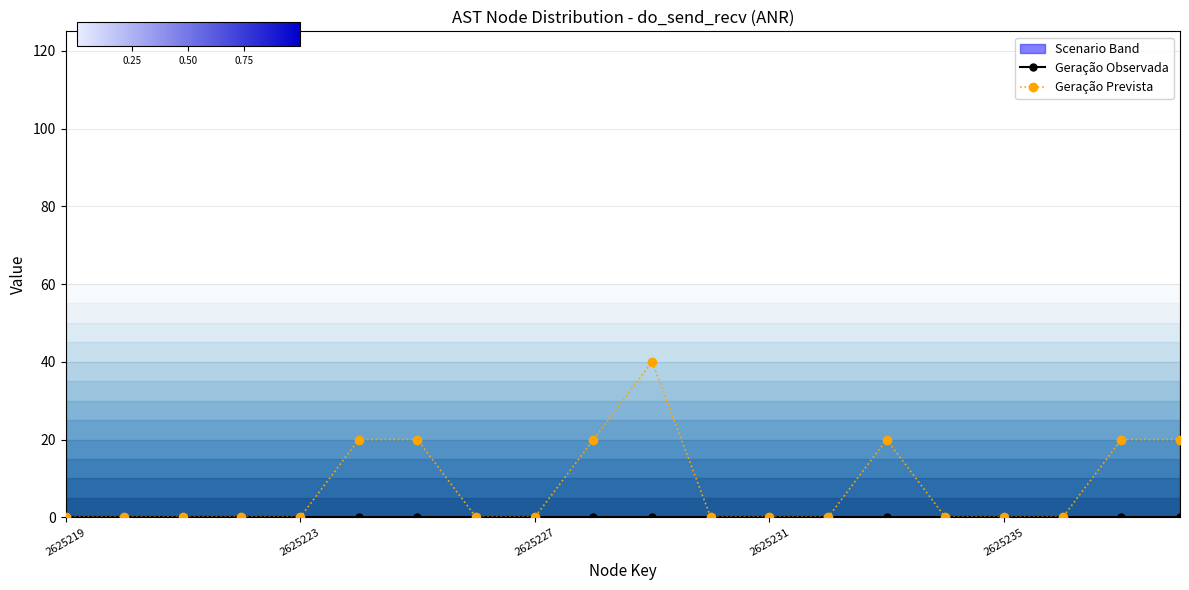

Reading left to right, extract all data points from this chart.

Geração Observada: 0	0	0	0	0	0	0	0	0	0	0	0	0	0	0	0	0	0	0	0
Geração Prevista: 0	0	0	0	0	20	20	0	0	20	40	0	0	0	20	0	0	0	20	20